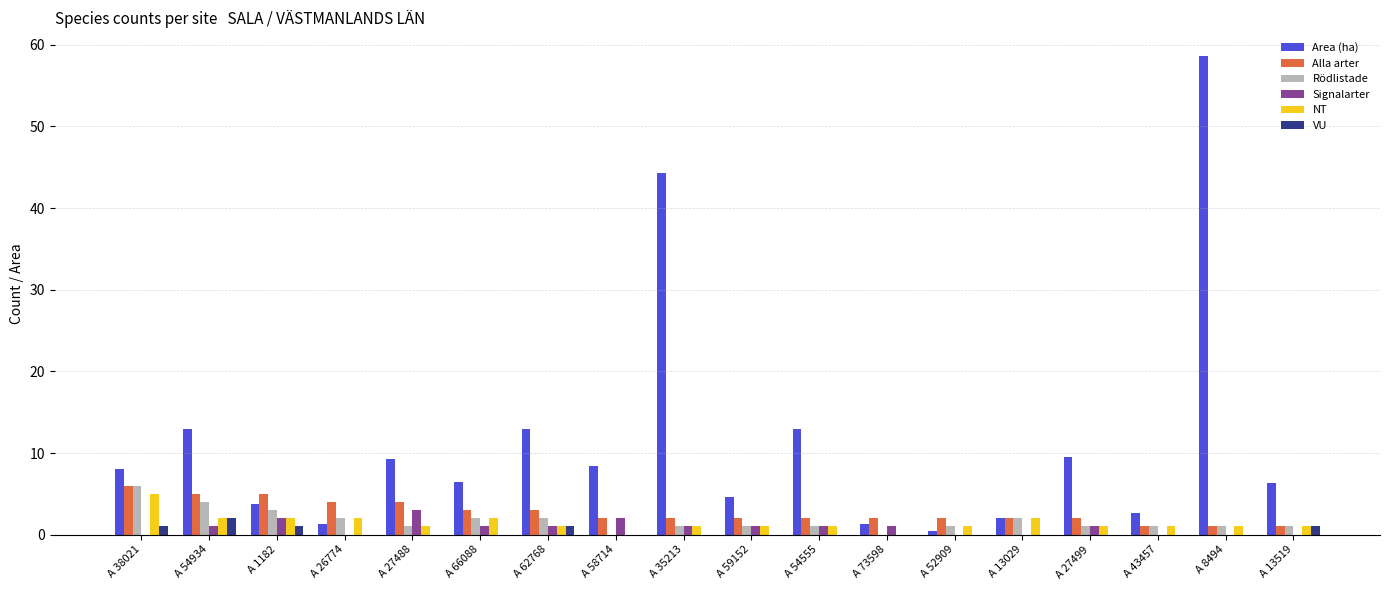

What is the sum of all NT values?

25.0